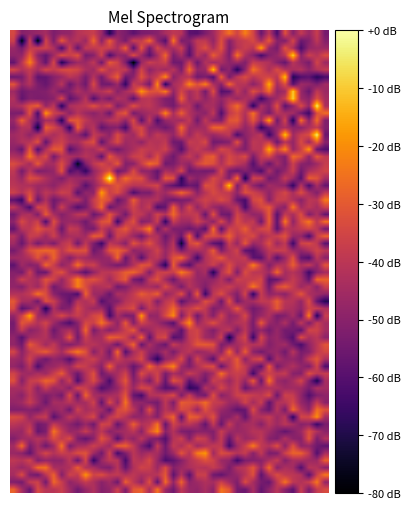

How many data points does each series have?

28